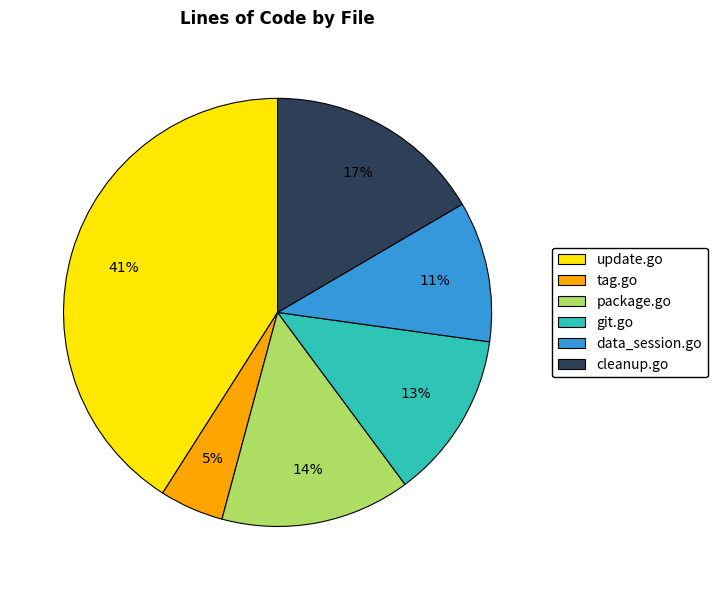

To the nearest percent, what is the difference between the largest and smallest slice percentages?

36%